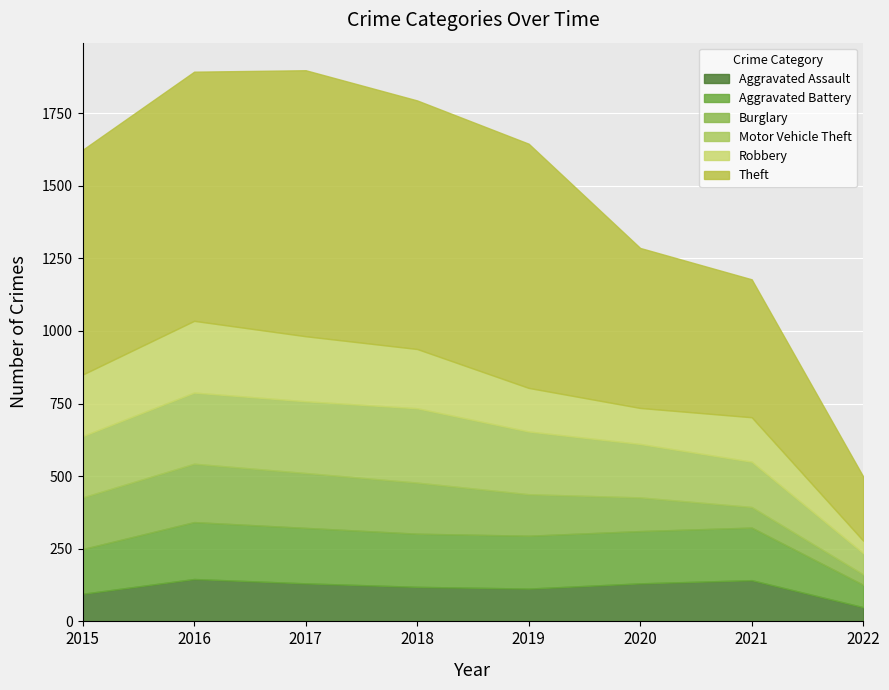

What is the lowest value of the Theft series?

221